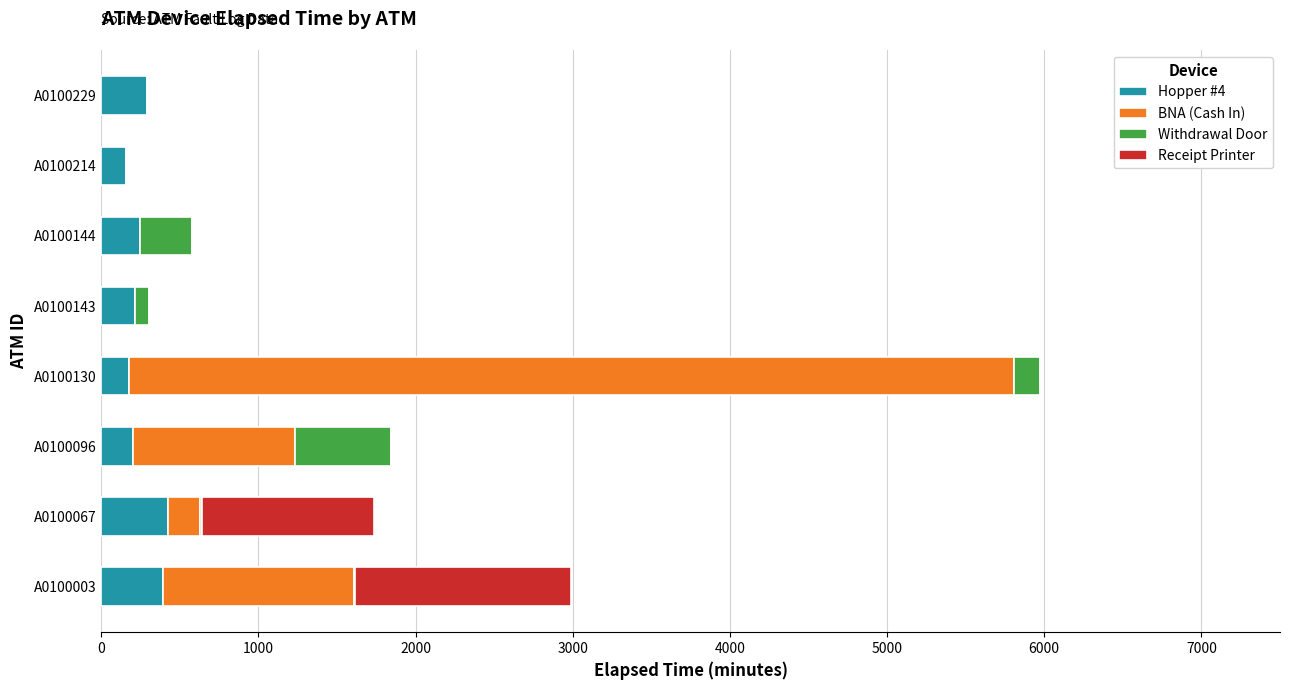

What is the total value across all series at A0100229?

290